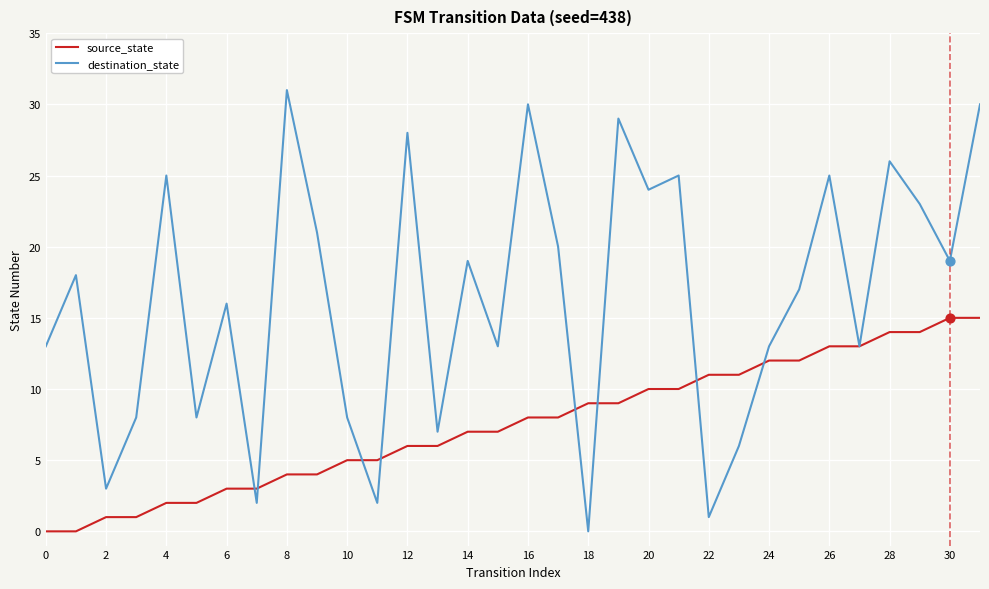

What are all the series names shown in the legend?

source_state, destination_state